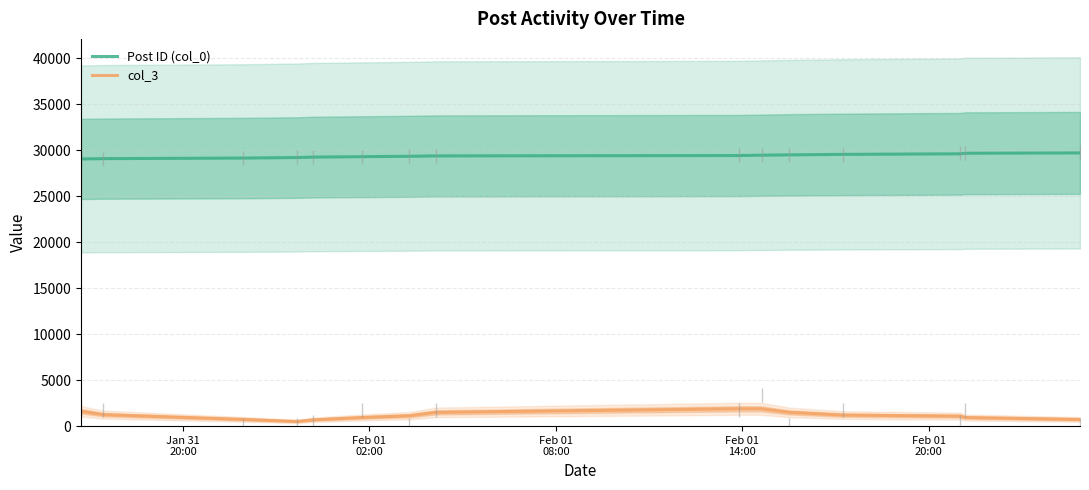

True or false: Post ID (col_0) raw and col_3 cross at least once.

False